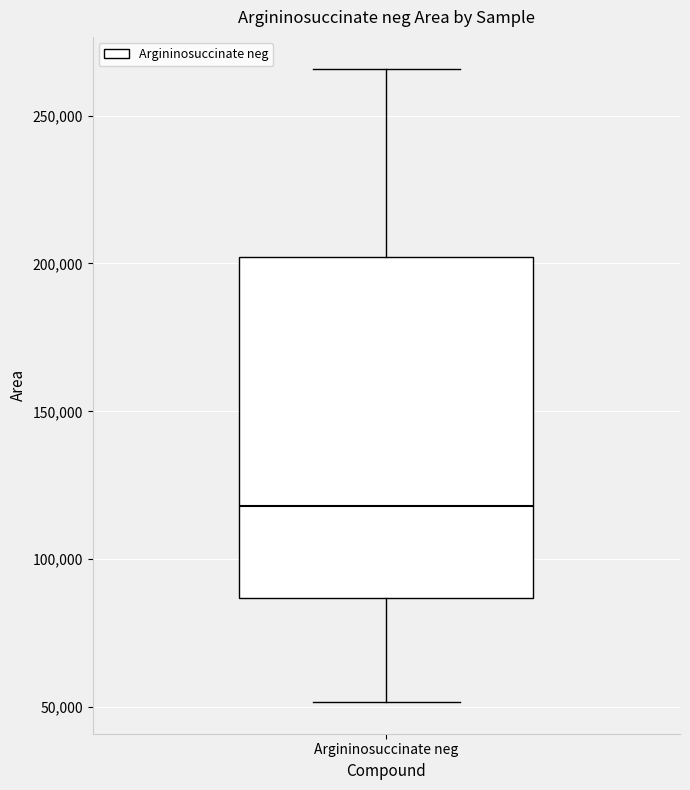

Read this box plot against the y-axis: the position of the median line, the range covered by the box, and the ends of both whiskers. The values are not printed on the chart, so give them approximately, as read against the axis.

median 120000, box 85000 to 200000, whiskers 50000 to 265000